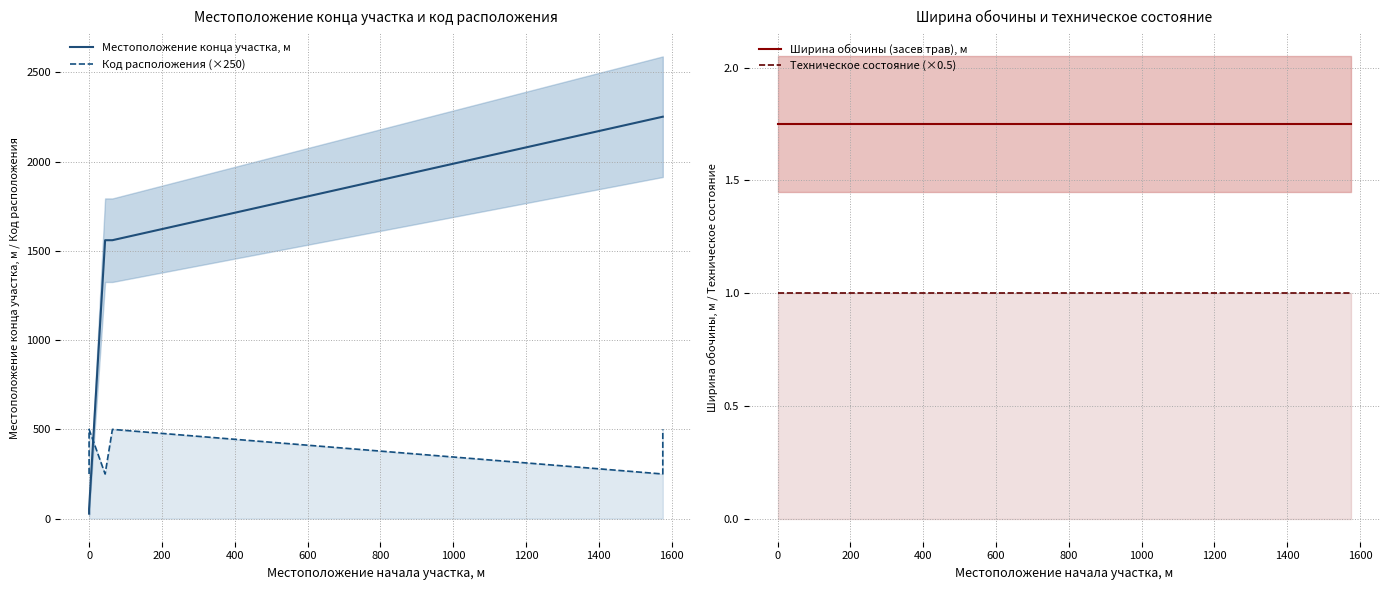

True or false: Техническое состояние (×0.5) has a value of 1.6 at 600.

False